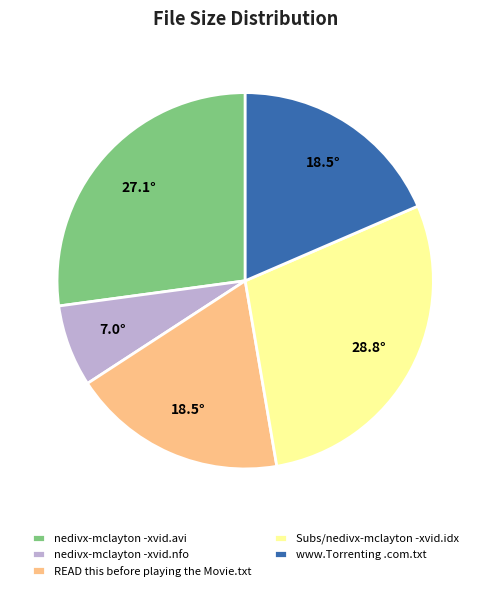

Does Subs/nedivx-mclayton -xvid.idx represent more than half of the total?

No